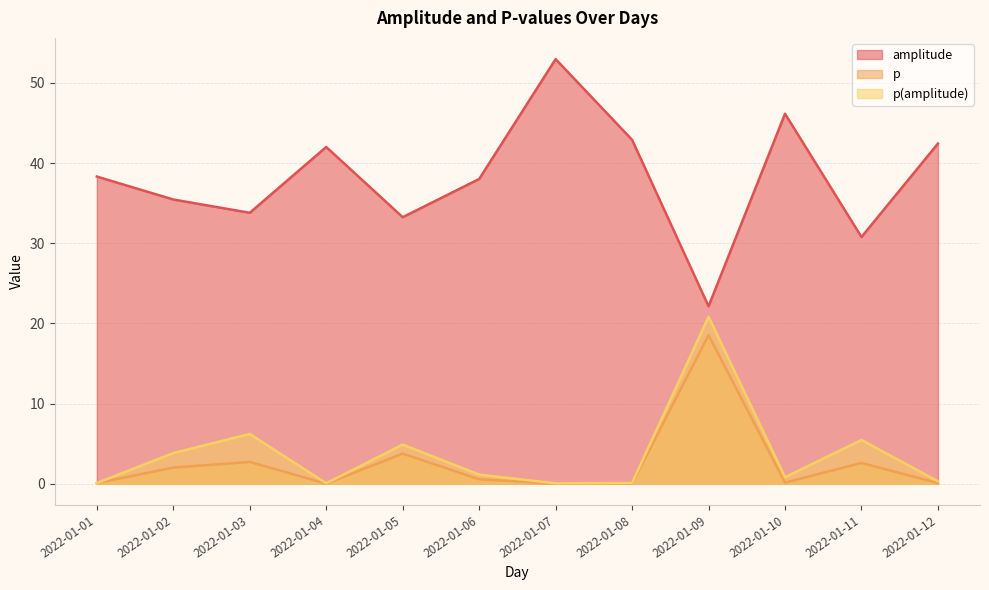

Which label corresponds to the largest value in the chart?

2022-01-07